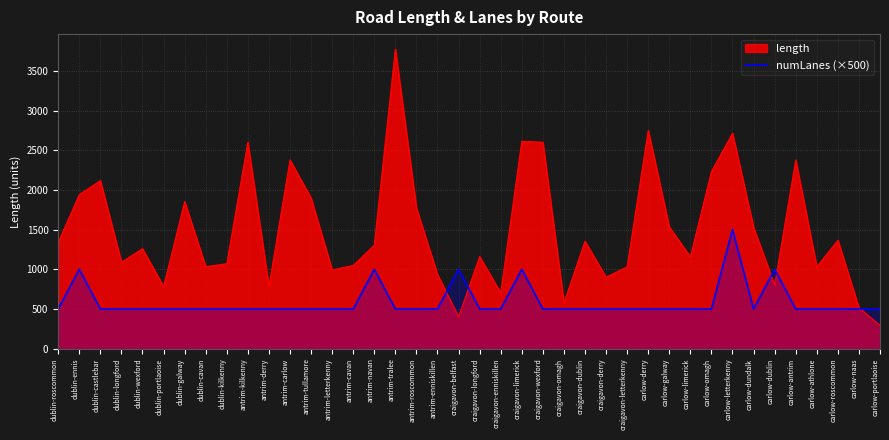

At which category does the chart reach its minimum across all series?

carlow-portlaoise